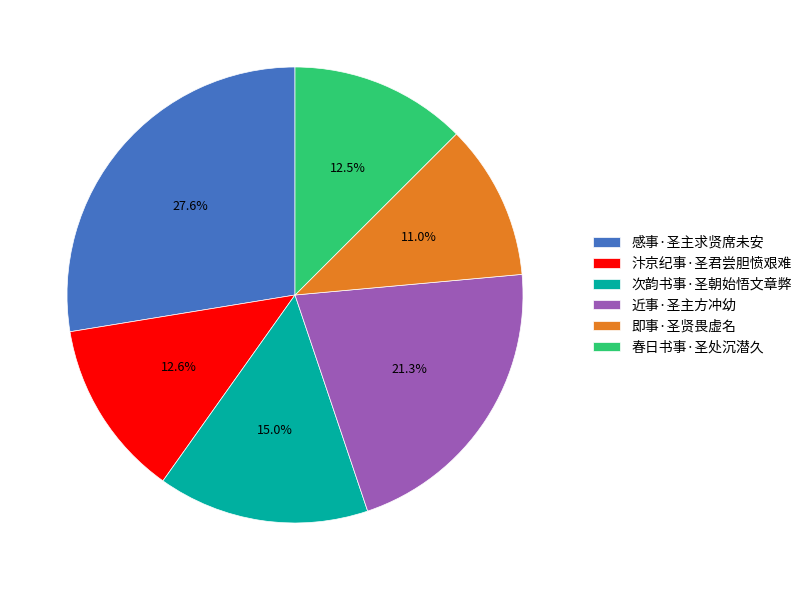

To the nearest percent, what percentage of the pie is 感事·圣主求贤席未安?

28%